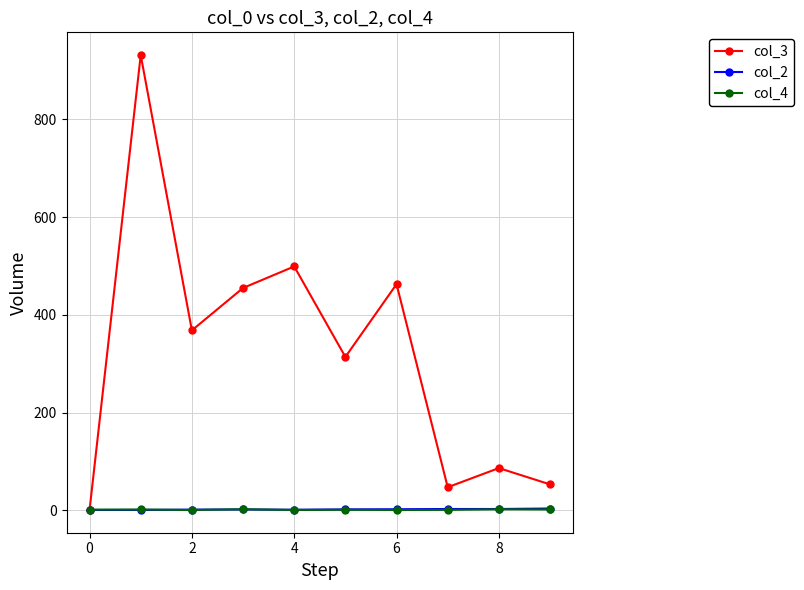

Which series has the largest total across all categories?

col_3